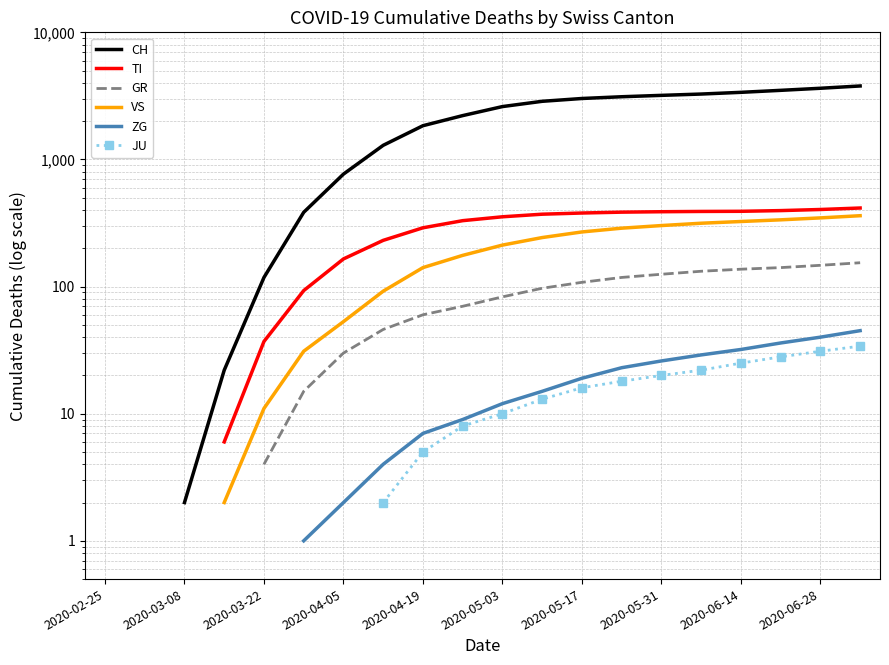

True or false: TI and GR cross at least once.

False